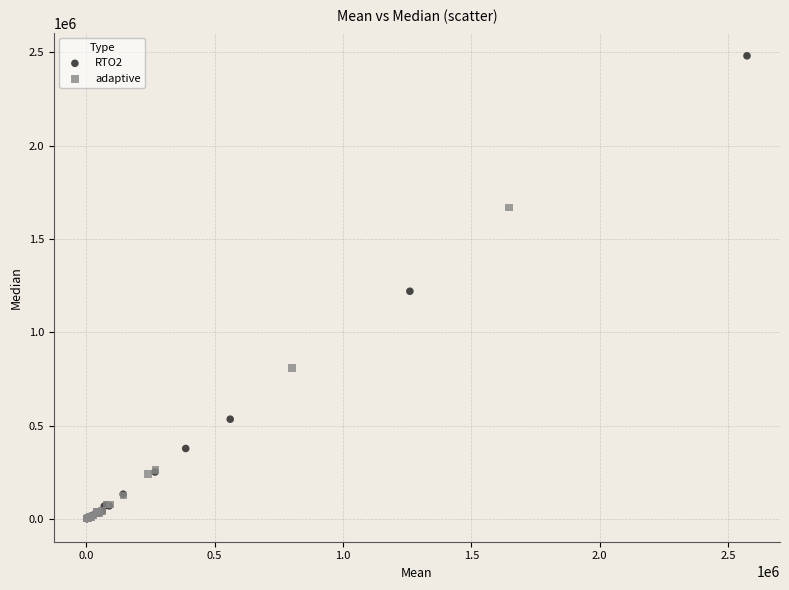

Which series has the largest Y range (max minus min)?

RTO2